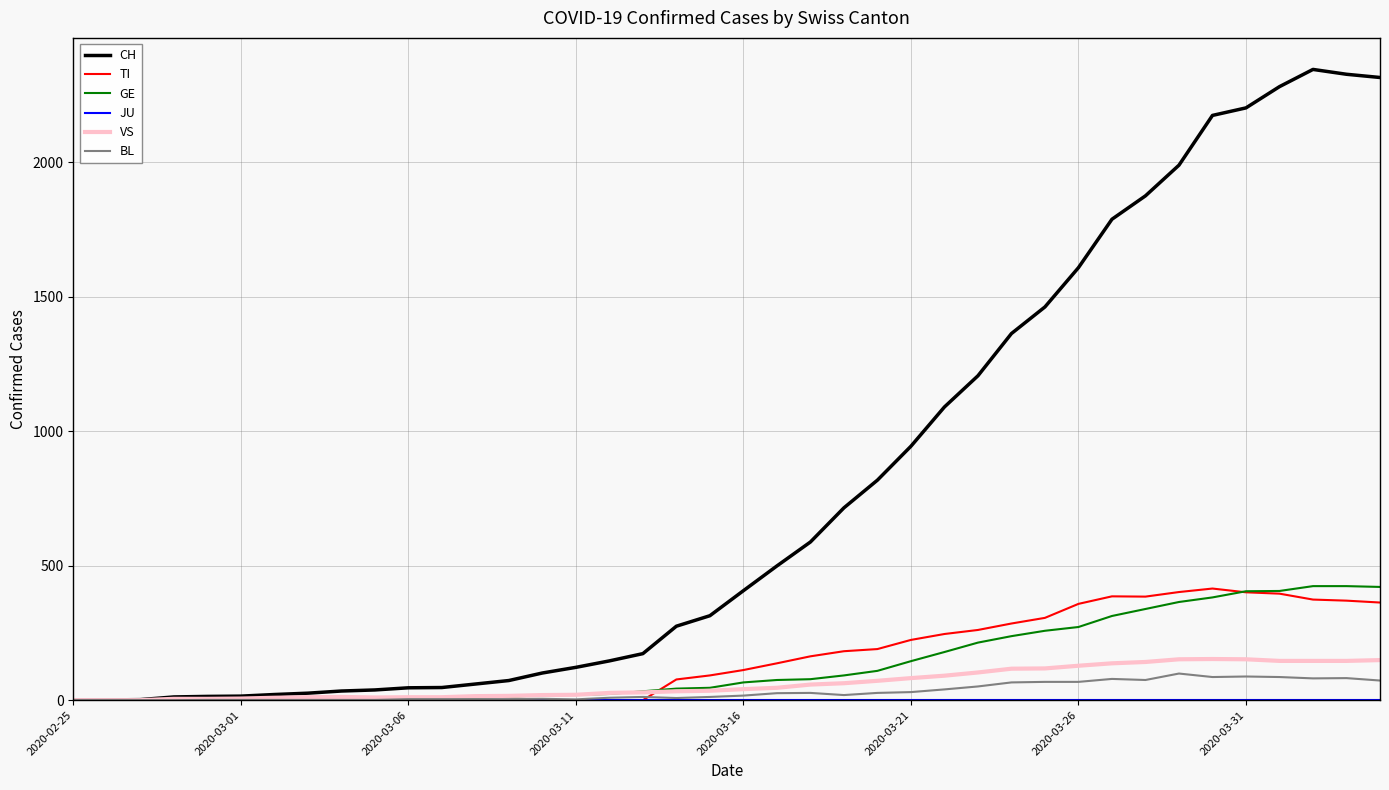

What is the highest value of the GE series?

424